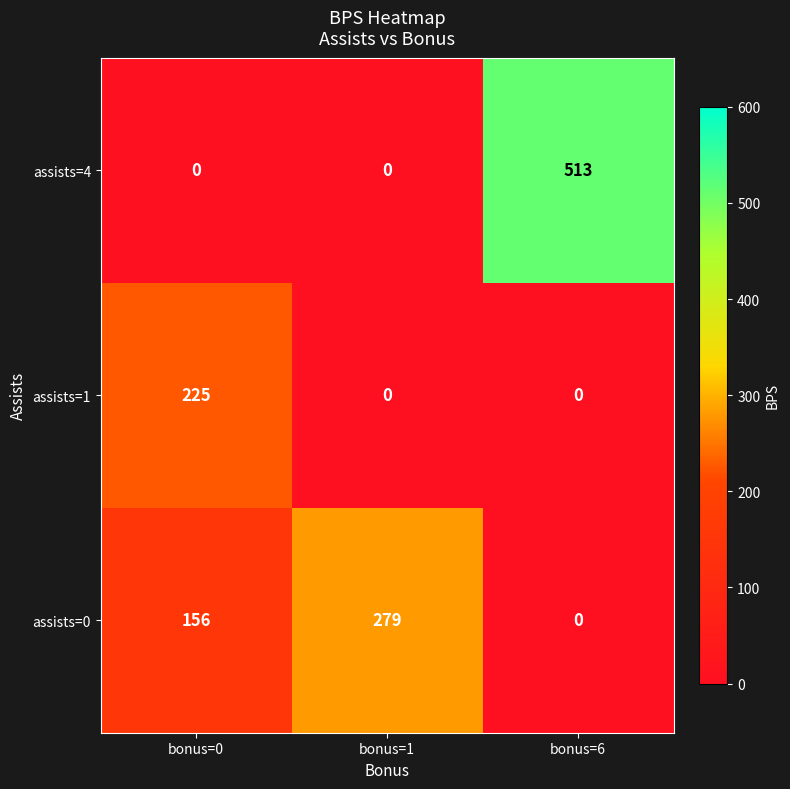

Which series has the widest spread of values?

assists=4